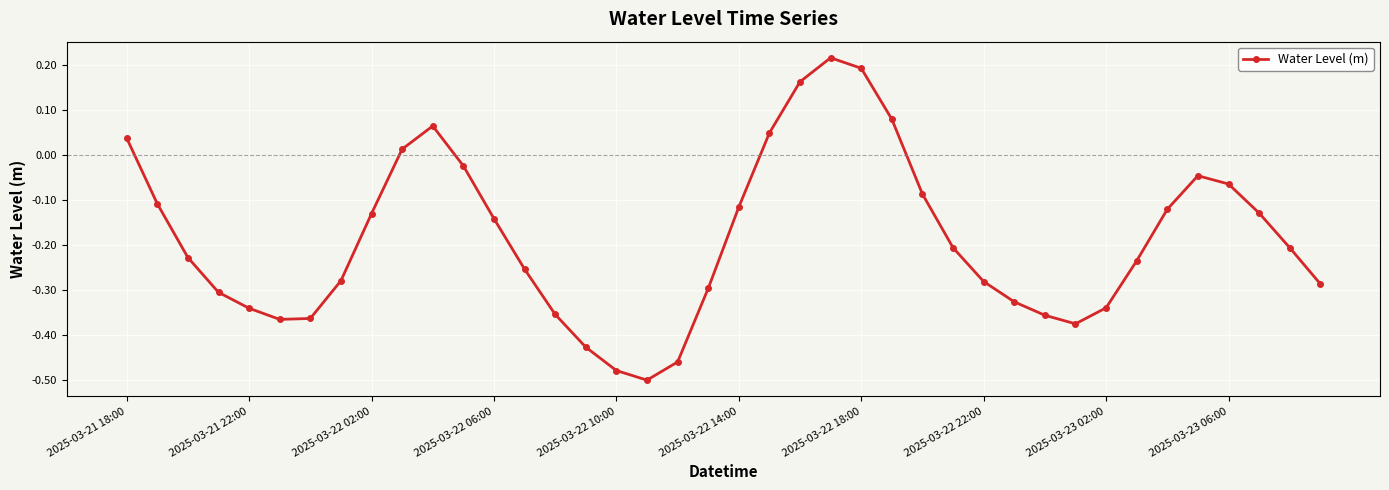

How many points are lower than both their immediate neighbors (excluding endpoints)?

3